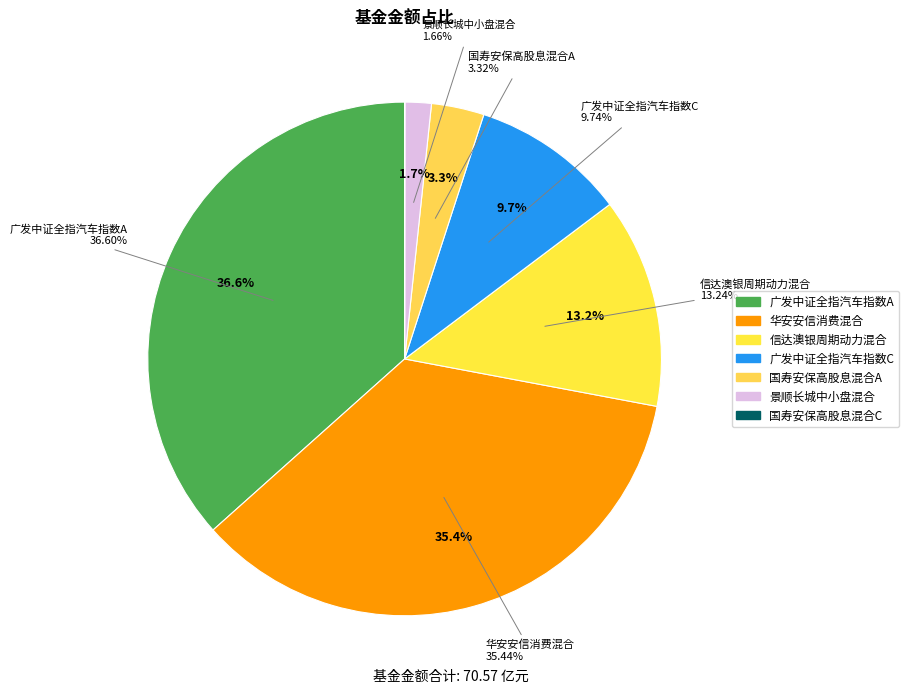

What percentage do 景顺长城中小盘混合 and 广发中证全指汽车指数A together represent?

38.3%